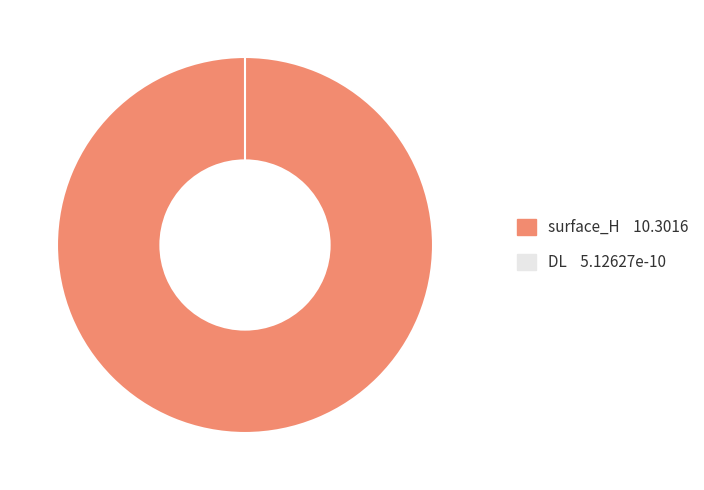

To the nearest percent, what is the average slice percentage?

50%